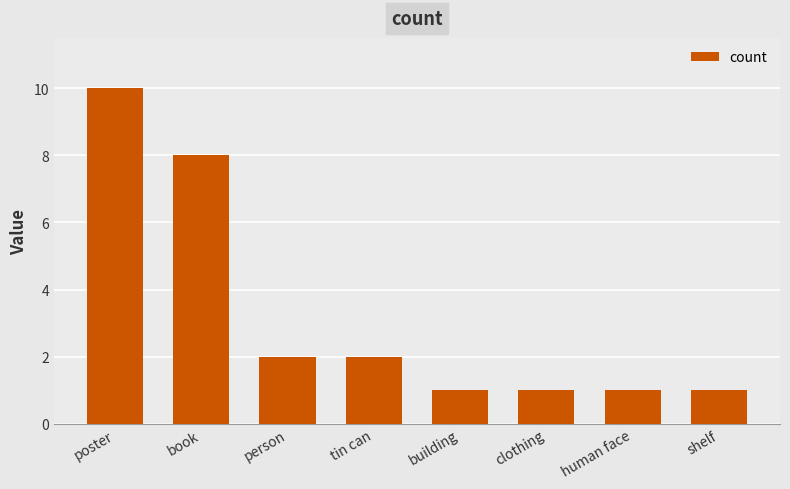

The value at shelf is 1. True or false?

True